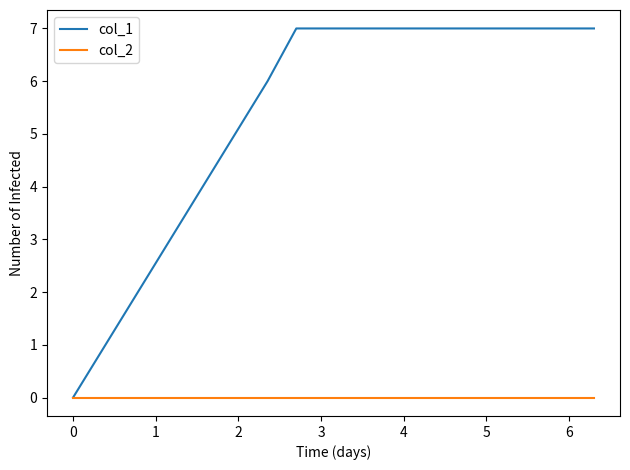

Which series has the largest total across all categories?

col_1